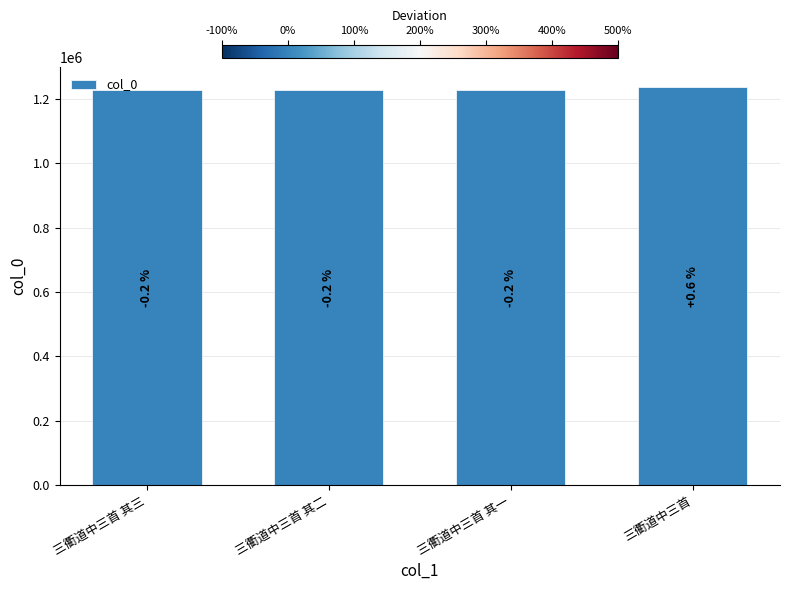

What position from the left is 三衢道中三首 其三?

1